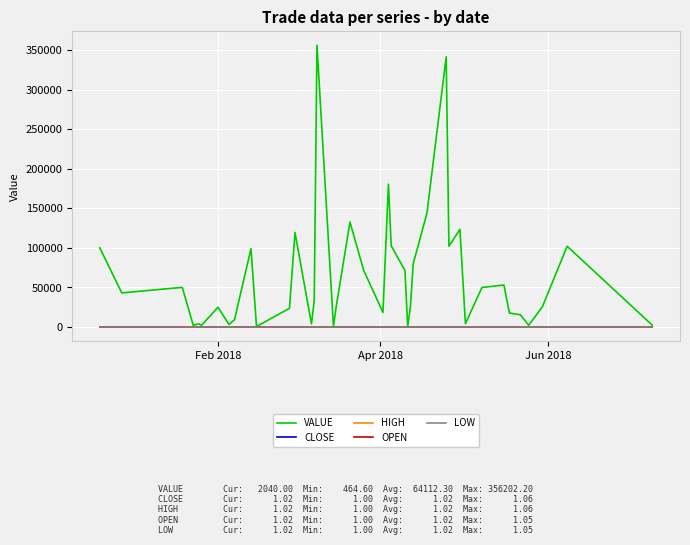

True or false: HIGH has more than 0 interior local peaks.

True